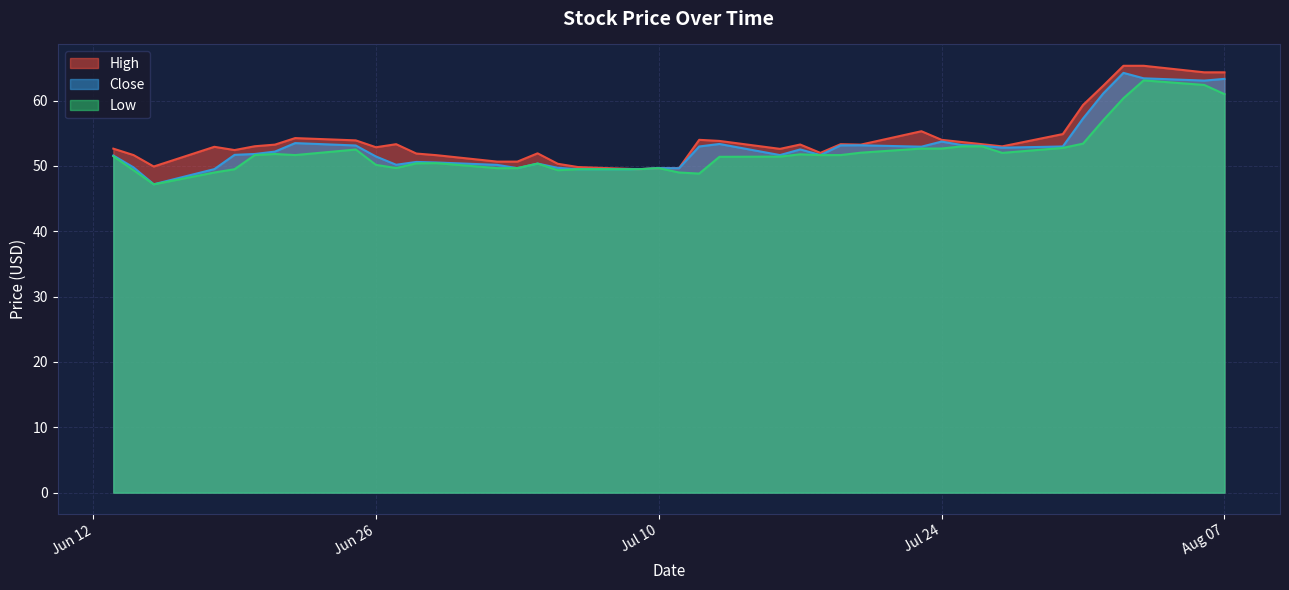

True or false: Close and Low intersect in this chart.

False